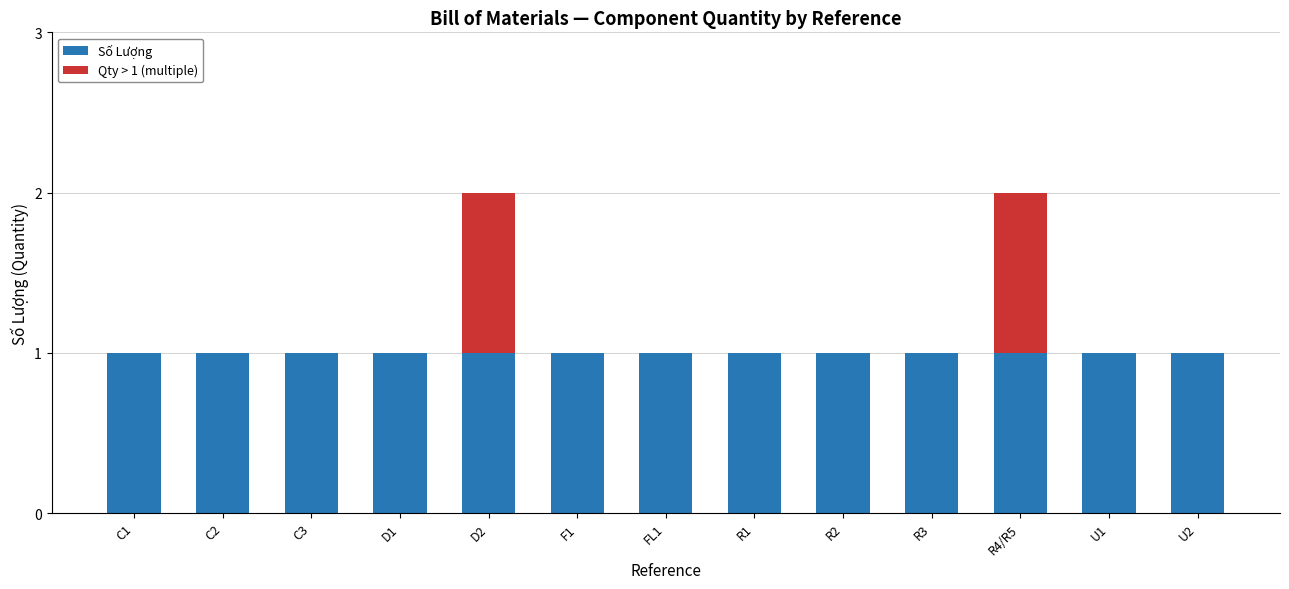

True or false: Qty > 1 (multiple) has a value of 0 at C2.

True